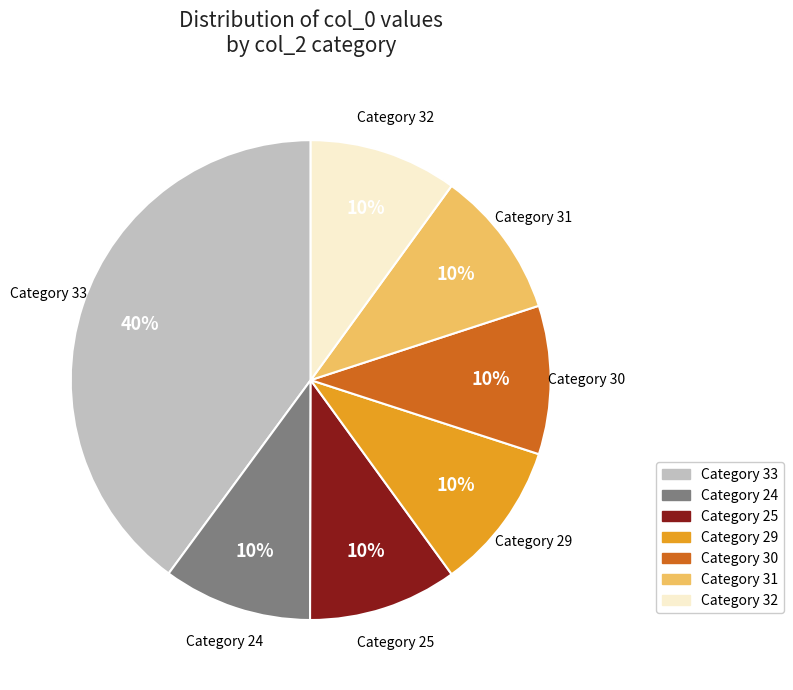

Does any single category account for the majority?

No